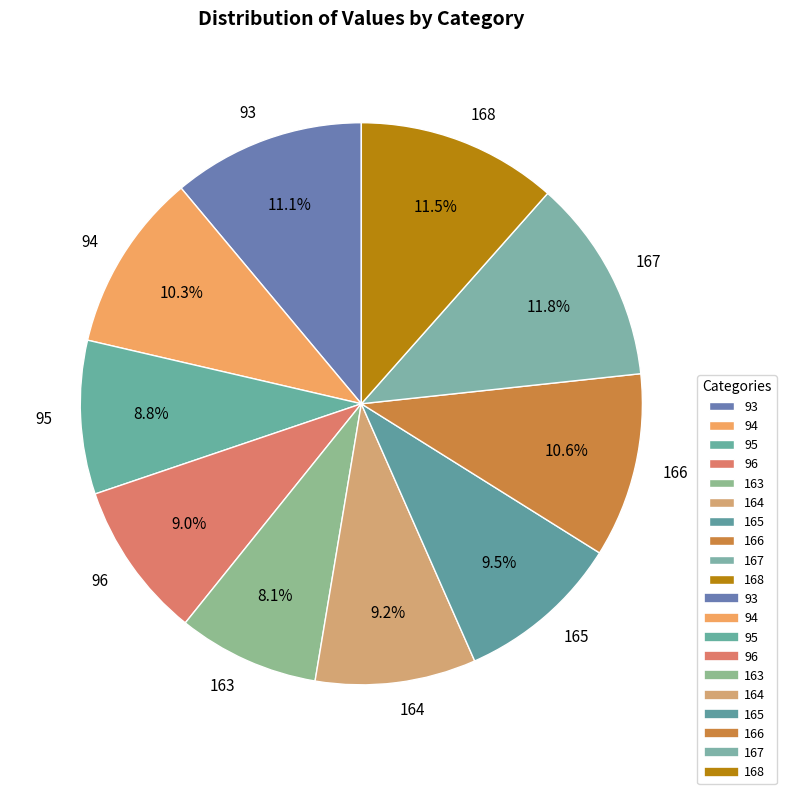

Is there a majority slice in this chart?

No